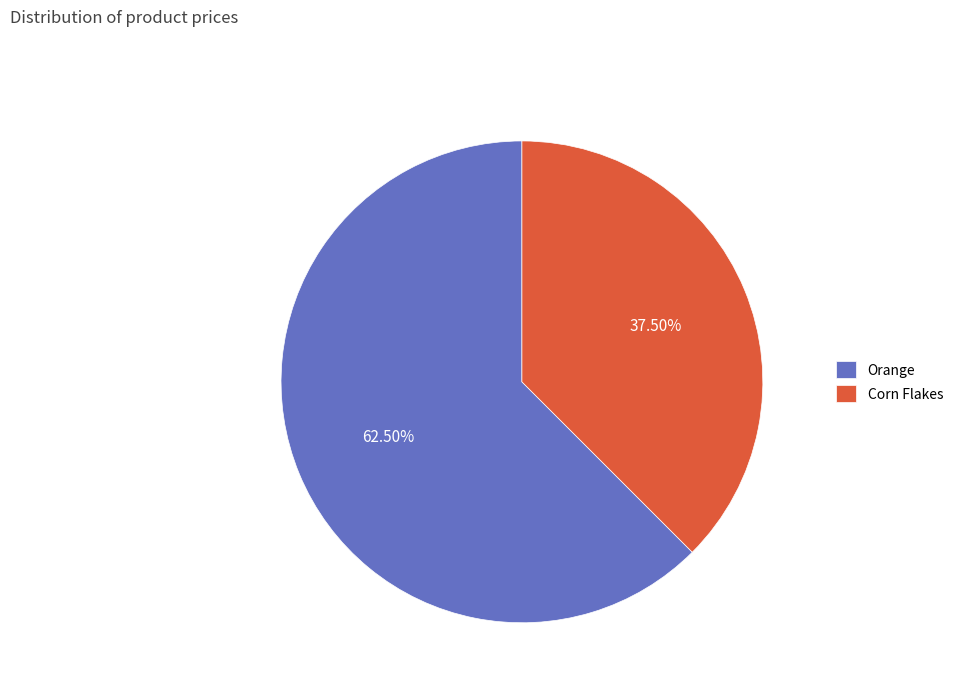

How much of the chart is everything except Orange?

37.5%